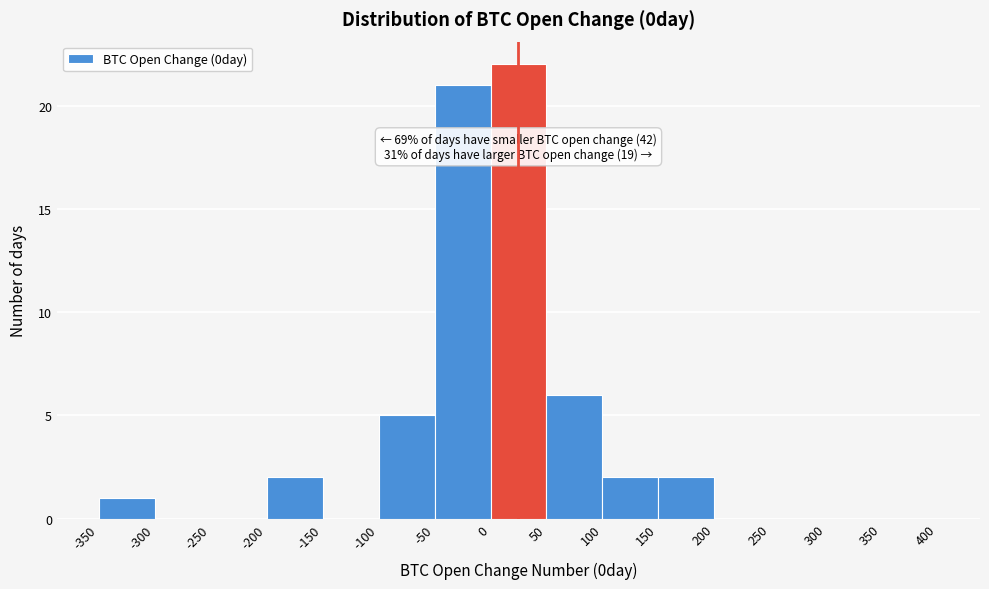

Over which range of the x-axis is the bar tallest?

0 to 50